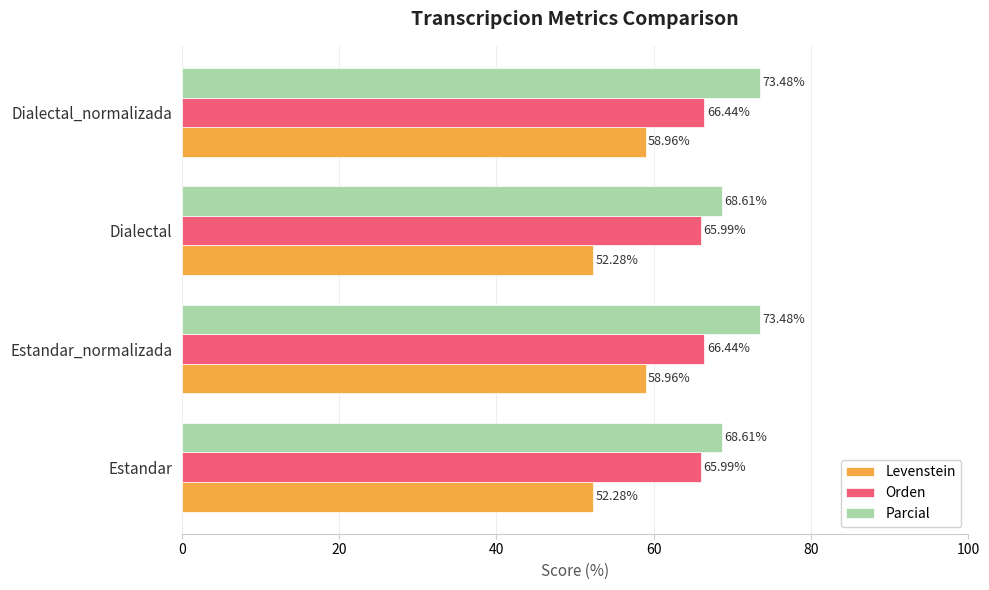

What is the difference between the maximum and minimum values in the Levenstein series?

6.7